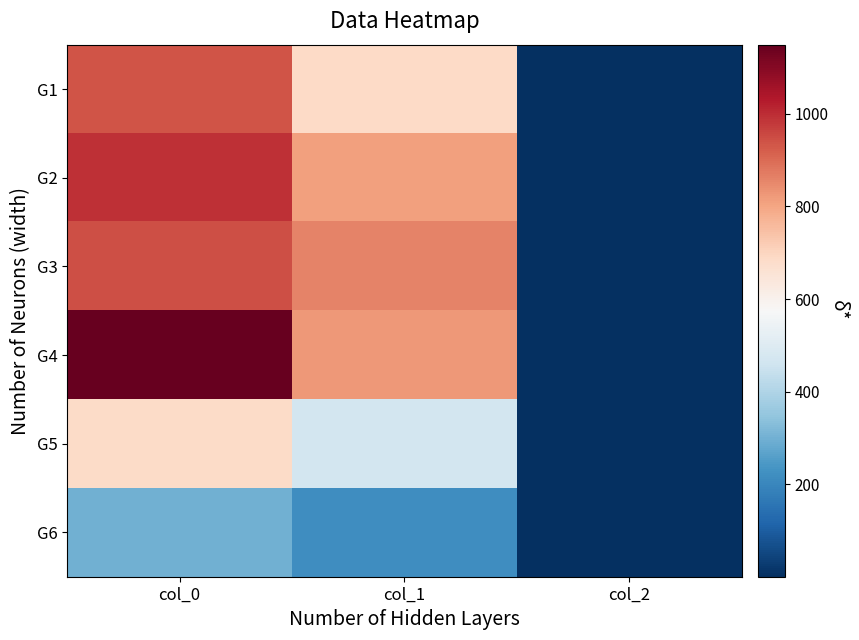

At which category is the sum across all series the highest?

col_0